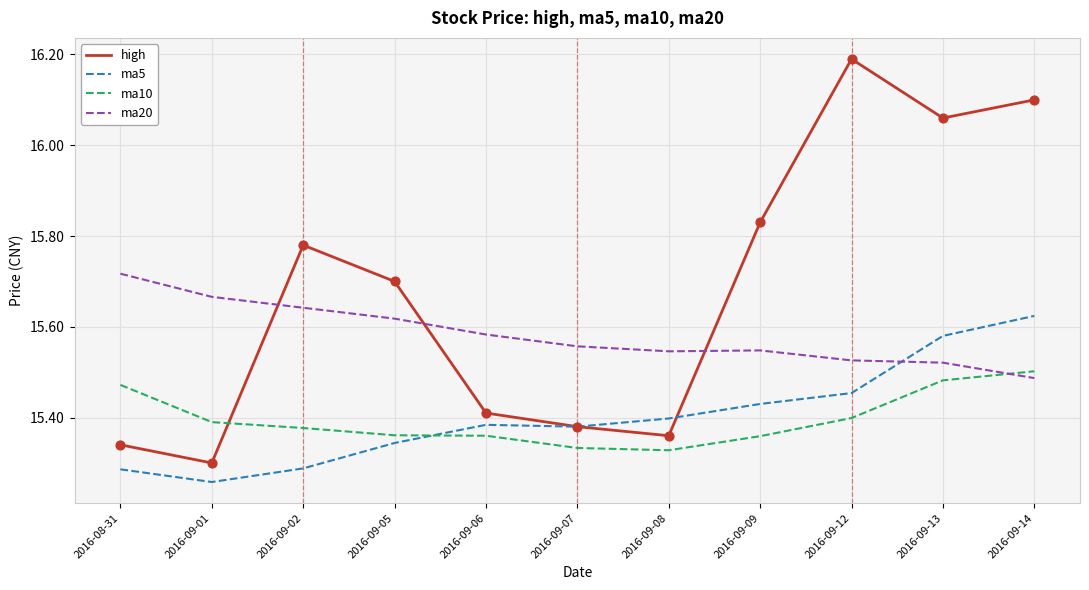

What are all the series names shown in the legend?

high, ma5, ma10, ma20